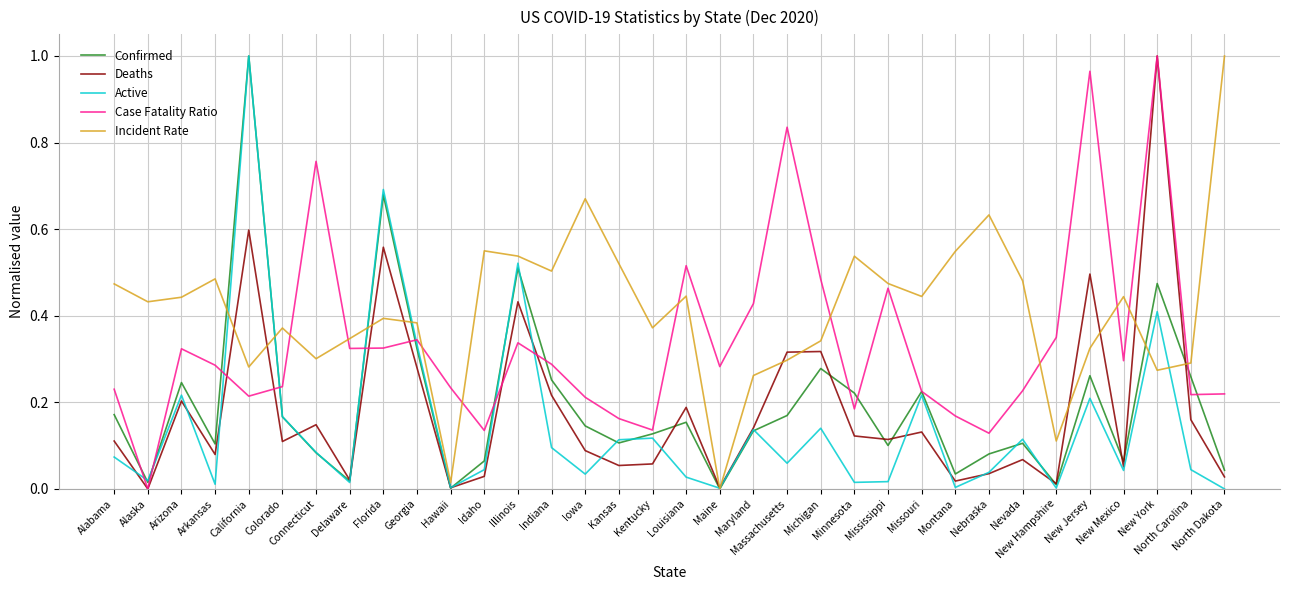

What are all the series names shown in the legend?

Confirmed, Deaths, Active, Case Fatality Ratio, Incident Rate